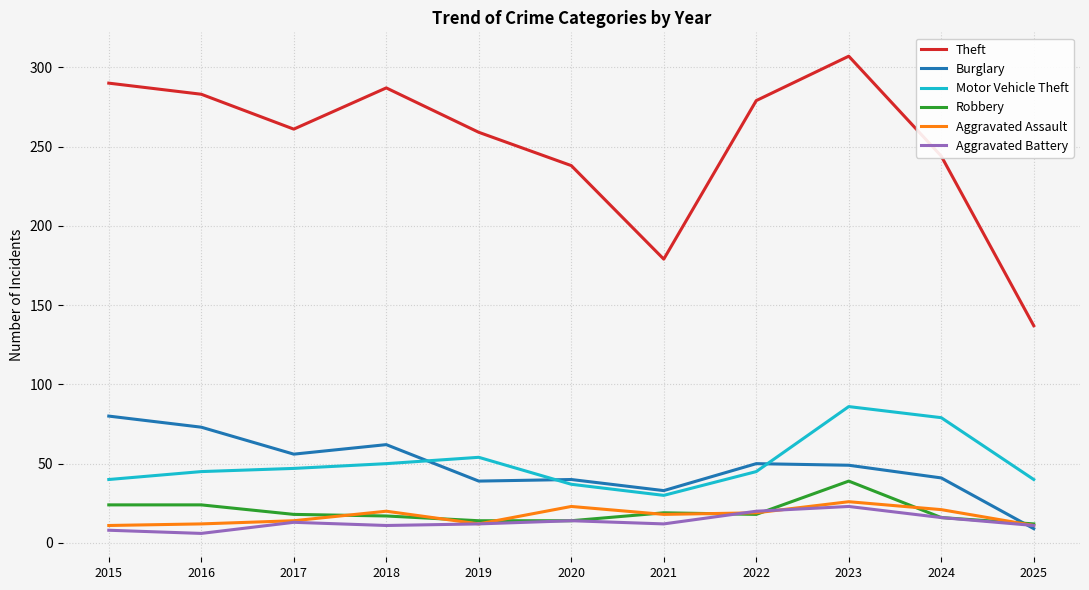

At which category is the sum across all series the highest?

2023